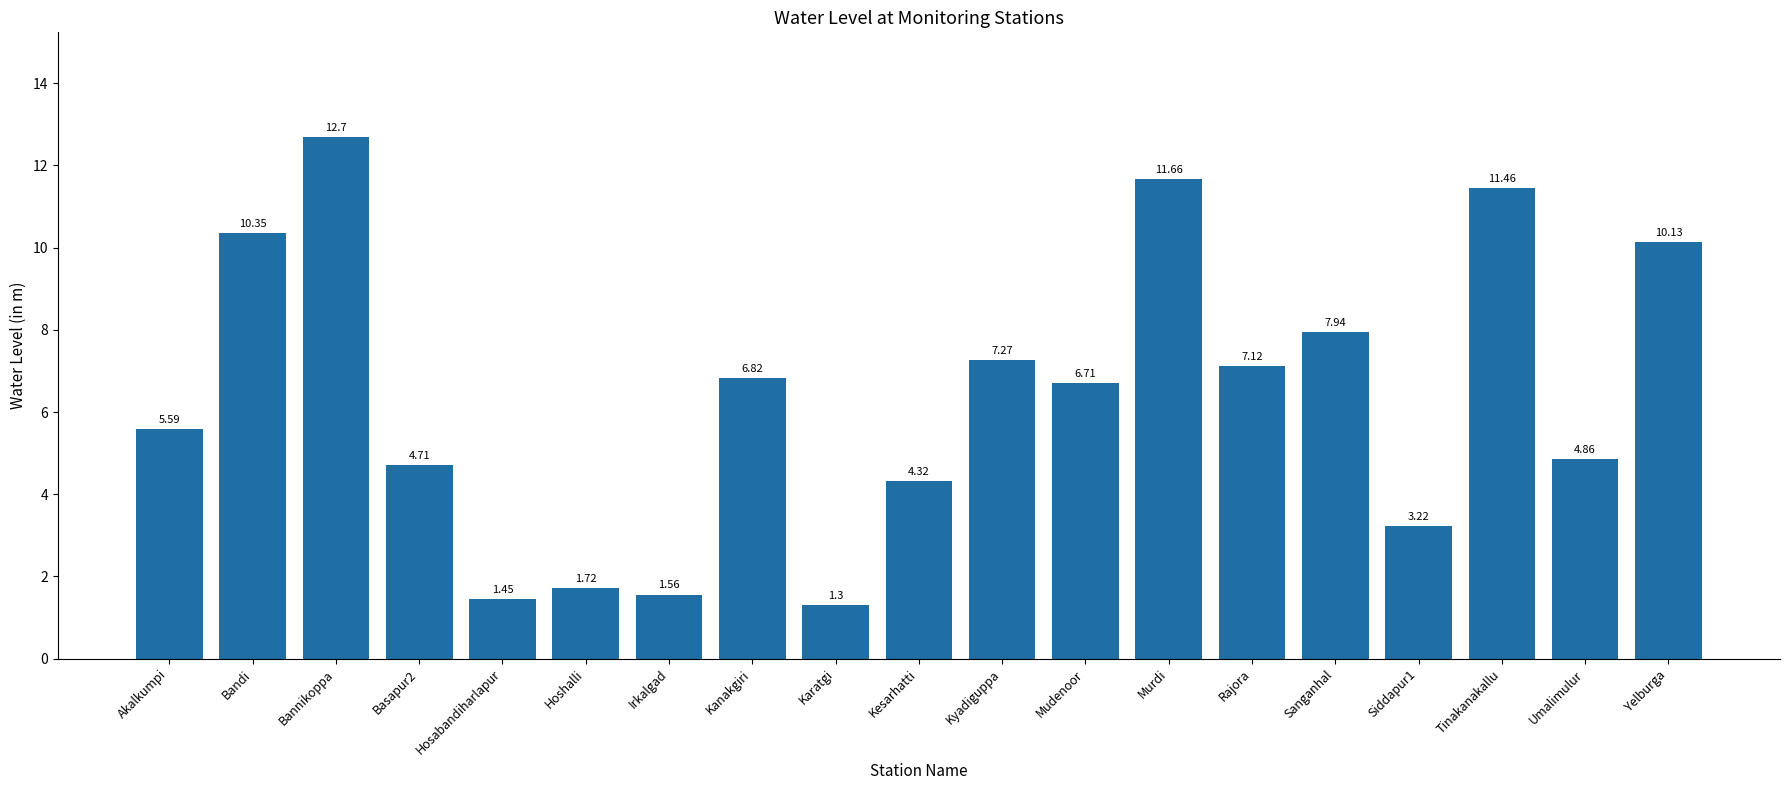

At which label does the data first exceed 6?

Bandi